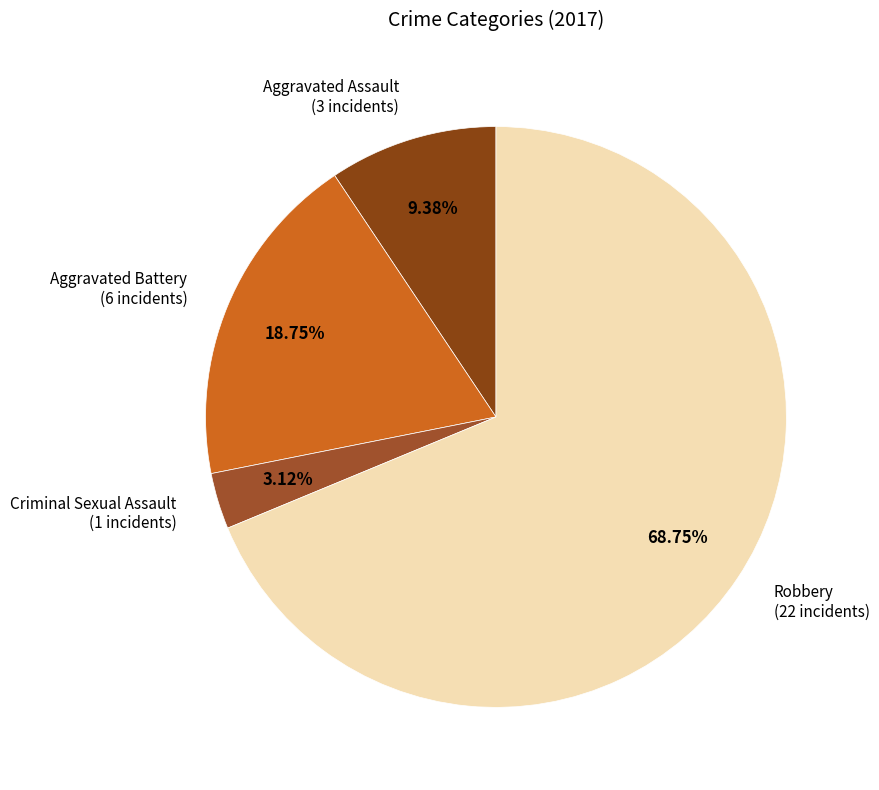

How many slices are in this pie chart?

4